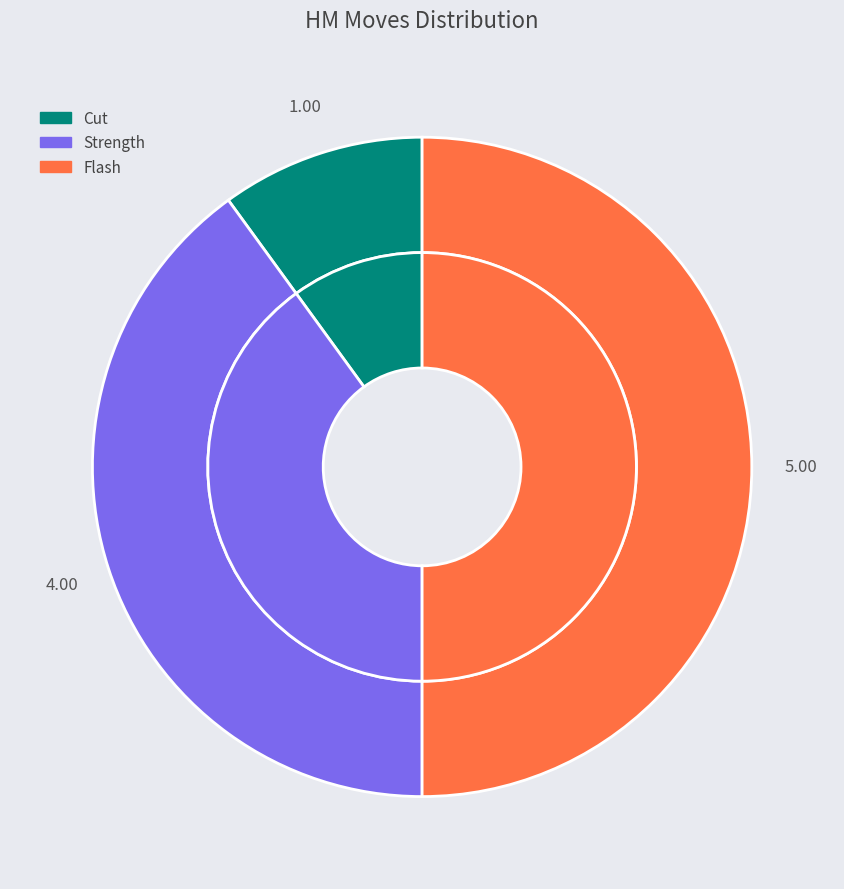

To the nearest percent, what is the difference between the Cut and Strength slice percentages?

30%